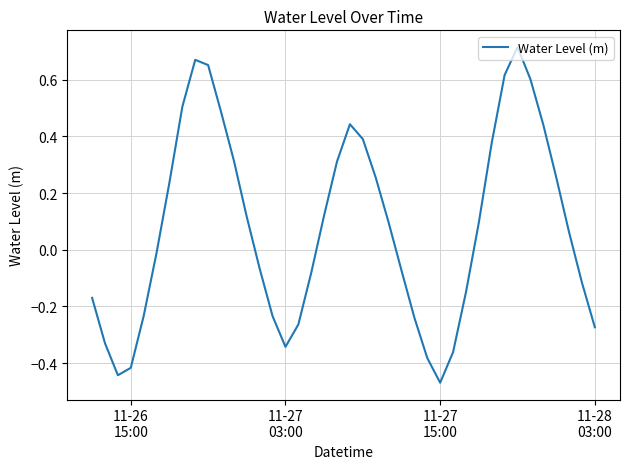

What is the difference between the maximum and minimum values?

1.2